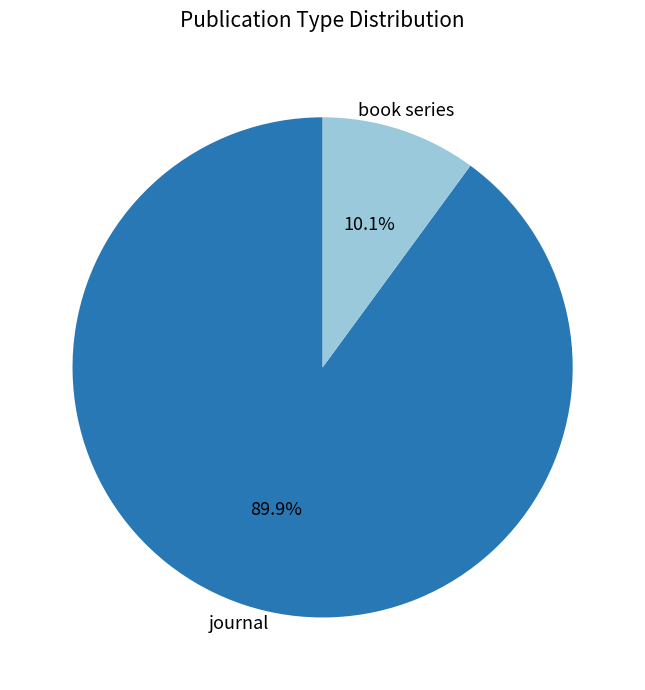

Is there a majority slice in this chart?

Yes